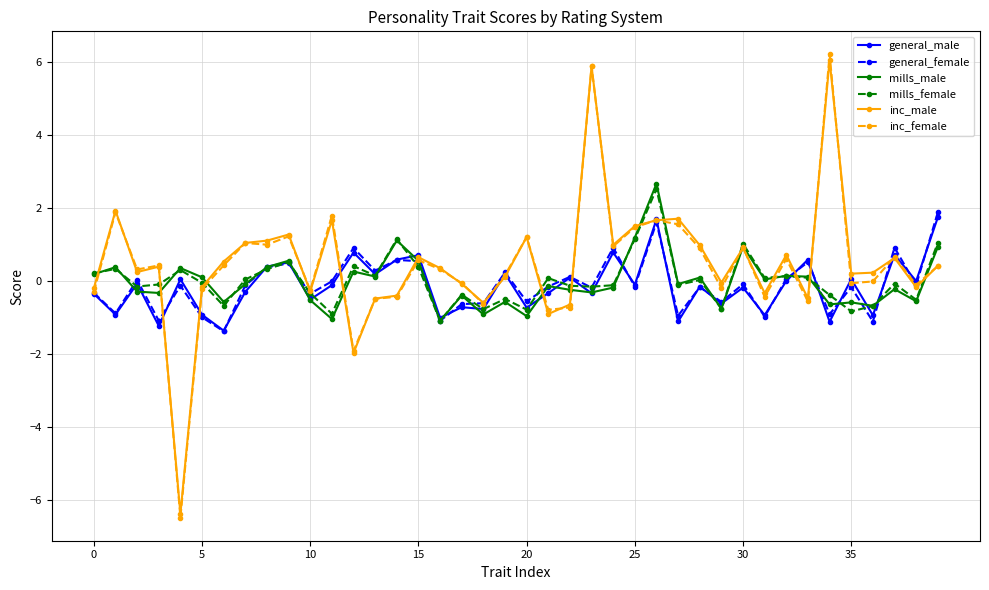

Which series has the widest spread of values?

inc_female